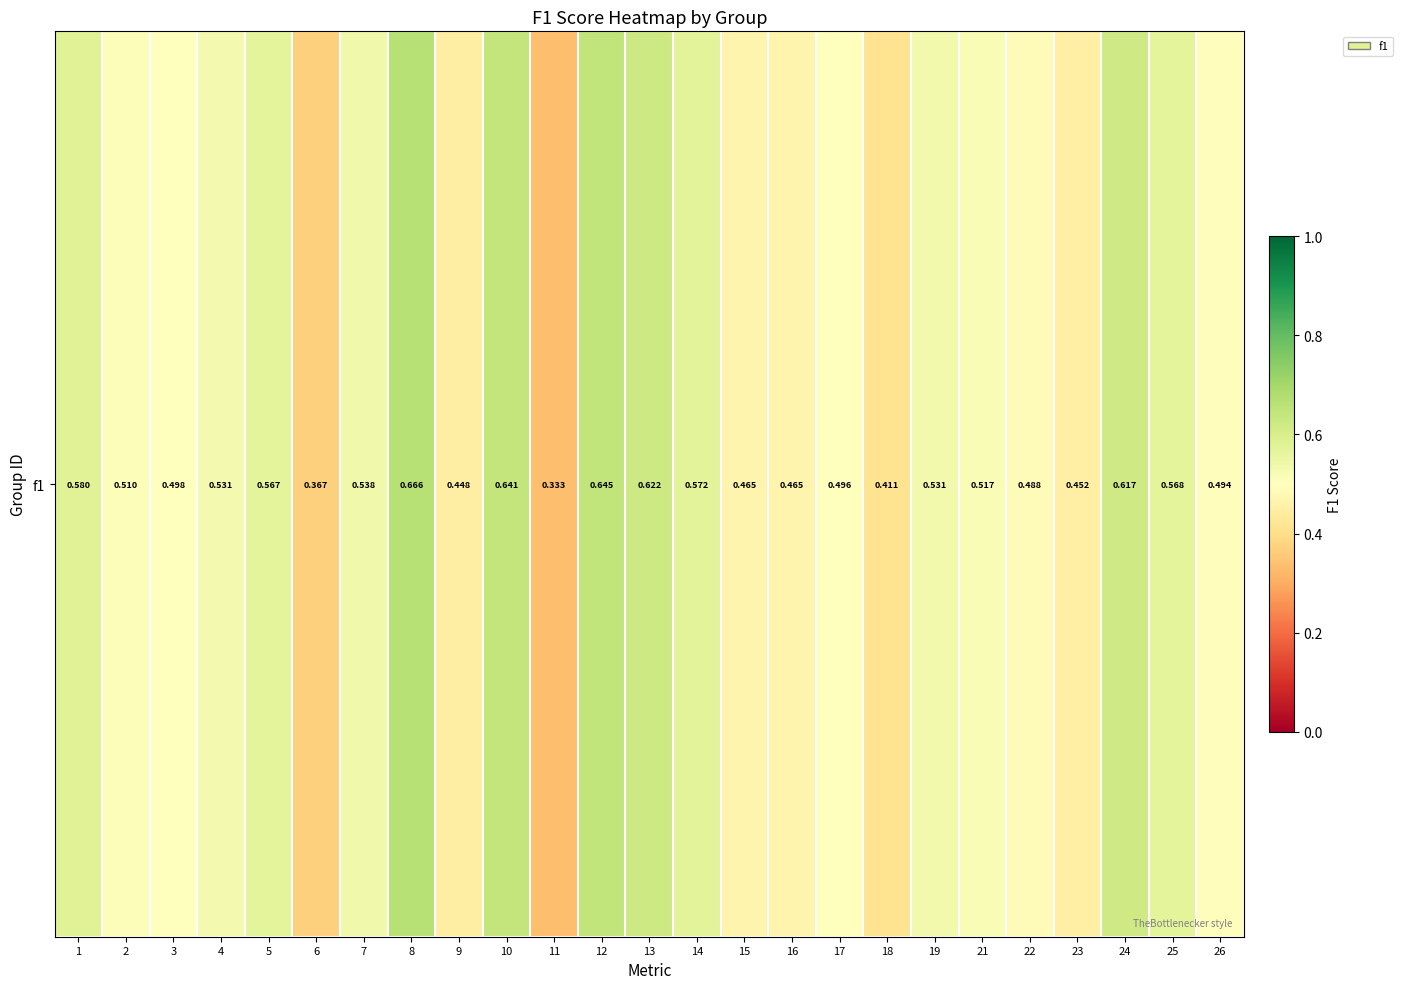

Reading left to right, extract all data points from this chart.

0.6	0.5	0.5	0.5	0.6	0.4	0.5	0.7	0.4	0.6	0.3	0.6	0.6	0.6	0.5	0.5	0.5	0.4	0.5	0.5	0.5	0.5	0.6	0.6	0.5